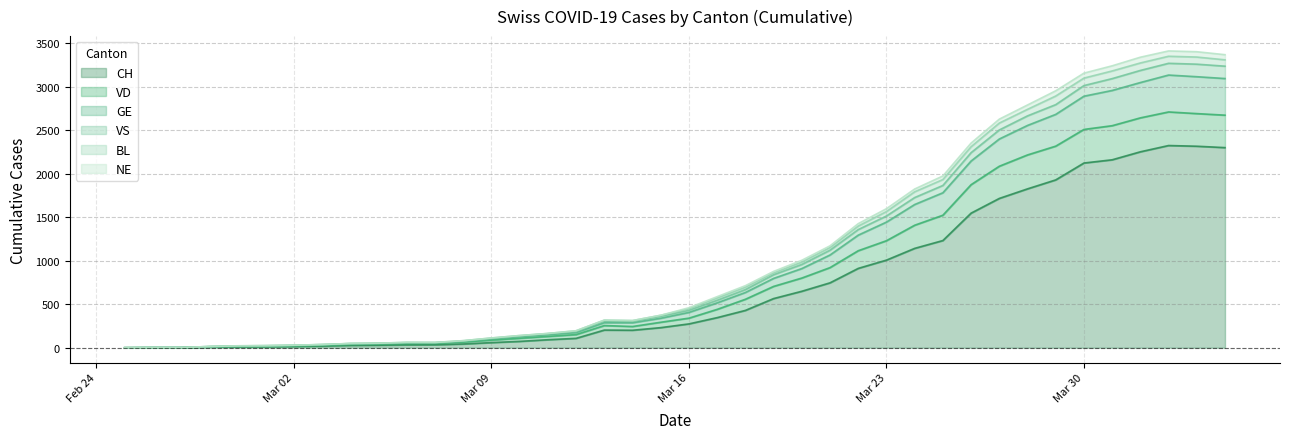

True or false: CH has a value of 2403 at 2020-03-27.

False